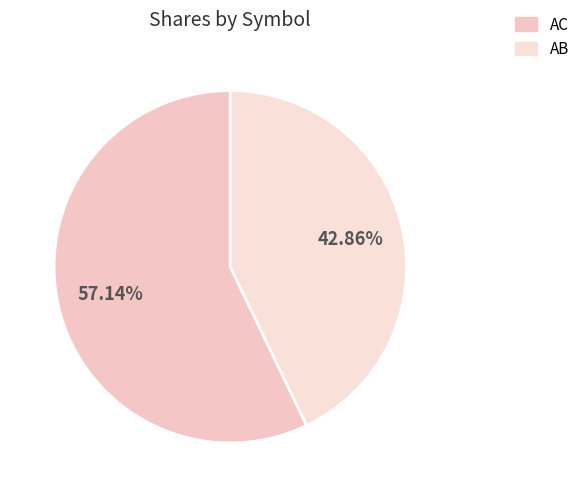

To the nearest percent, what is the difference between the largest and smallest slice percentages?

14%